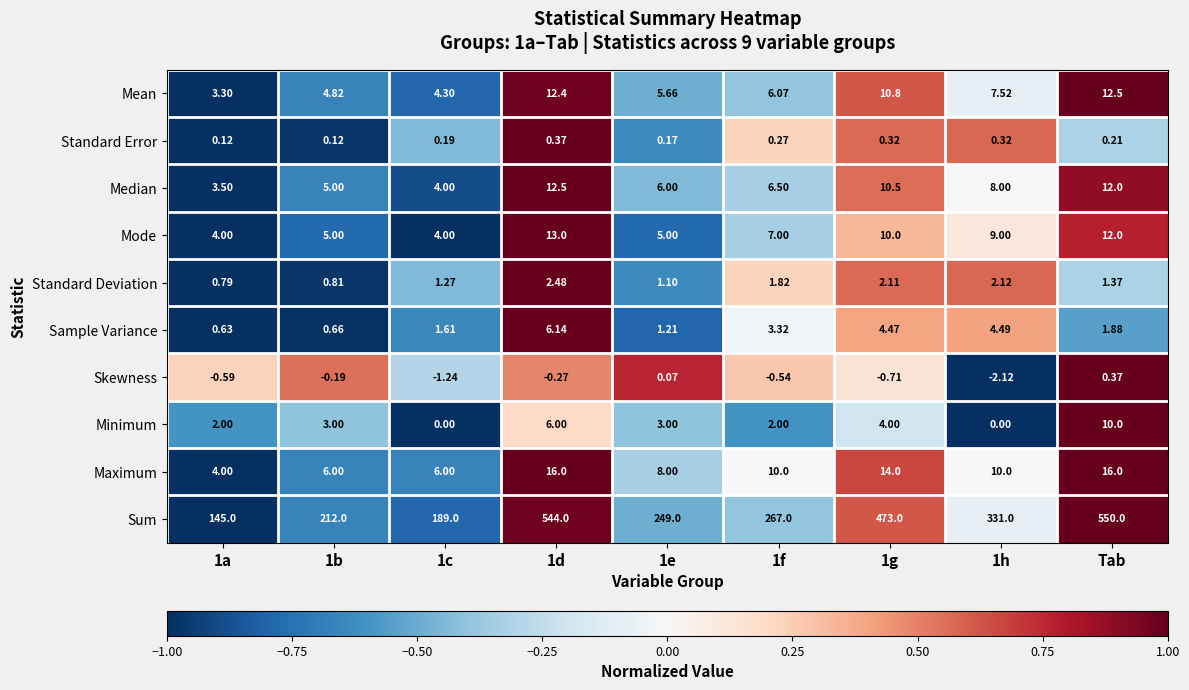

Rank the series at 1g from highest to lowest value.

Sum, Maximum, Mean, Median, Mode, Sample Variance, Minimum, Standard Deviation, Standard Error, Skewness